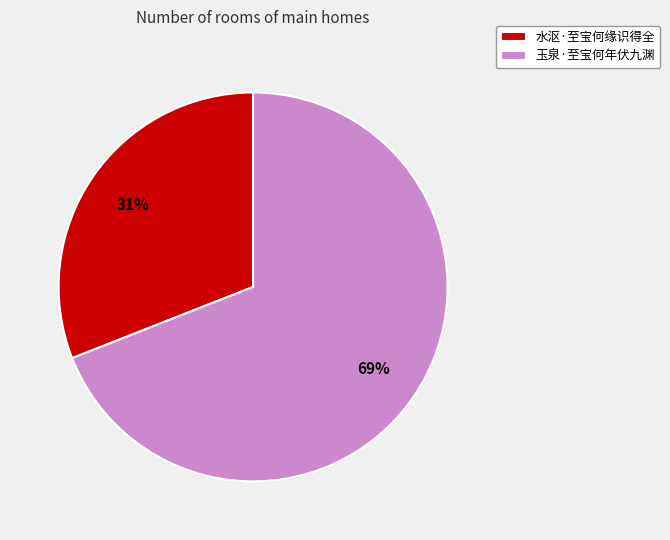

Combined, do 水沤·至宝何缘识得全 and 玉泉·至宝何年伏九渊 account for over 50%?

Yes